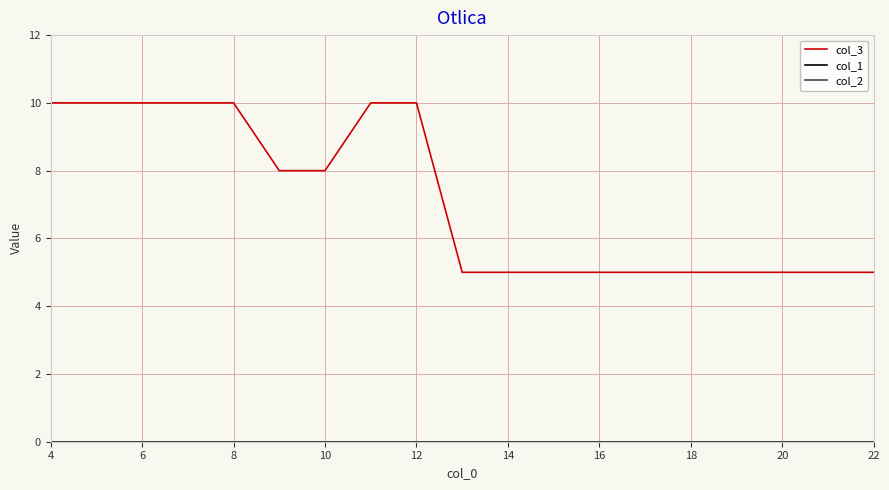

At which category is the sum across all series the highest?

4